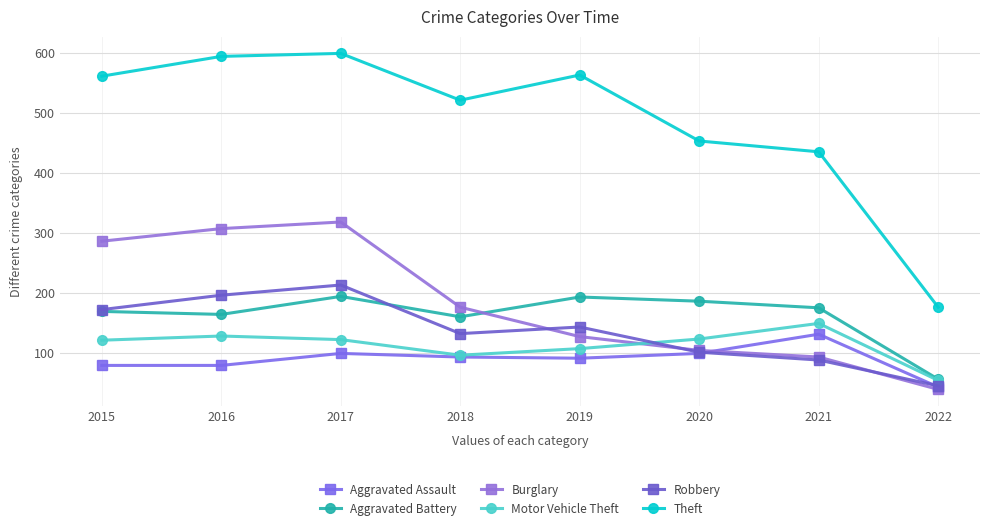

Where does the Aggravated Battery series first go above 175?

2017